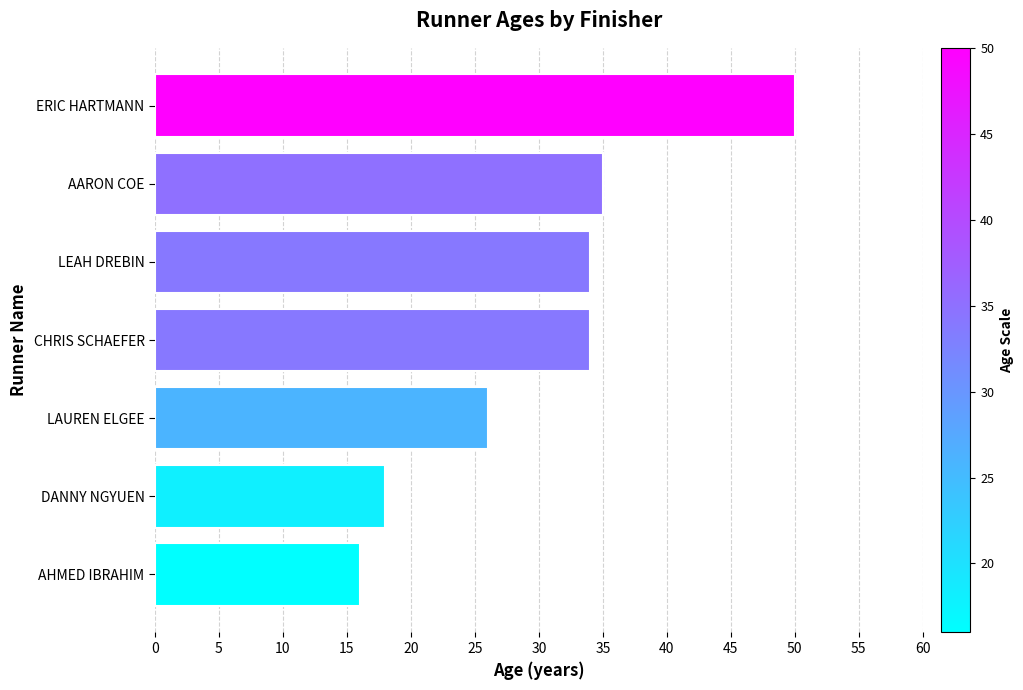

How many bars are there in total?

7